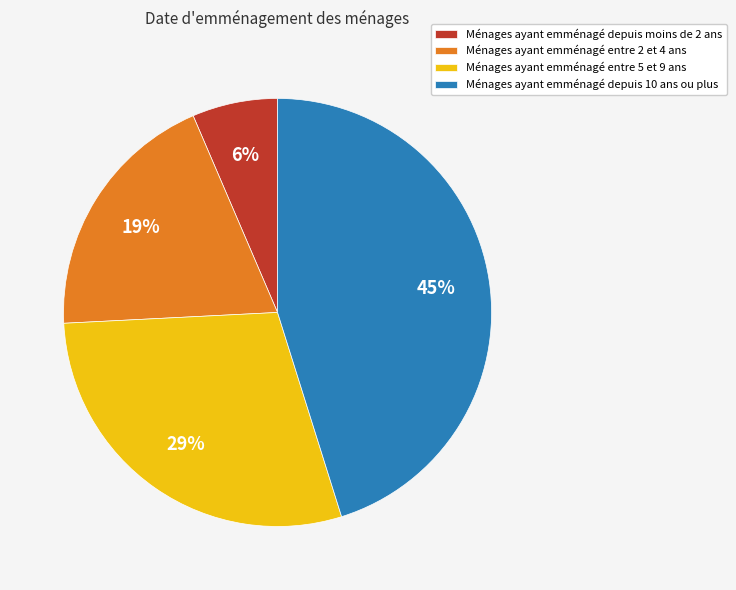

How many segments does this pie chart have?

4